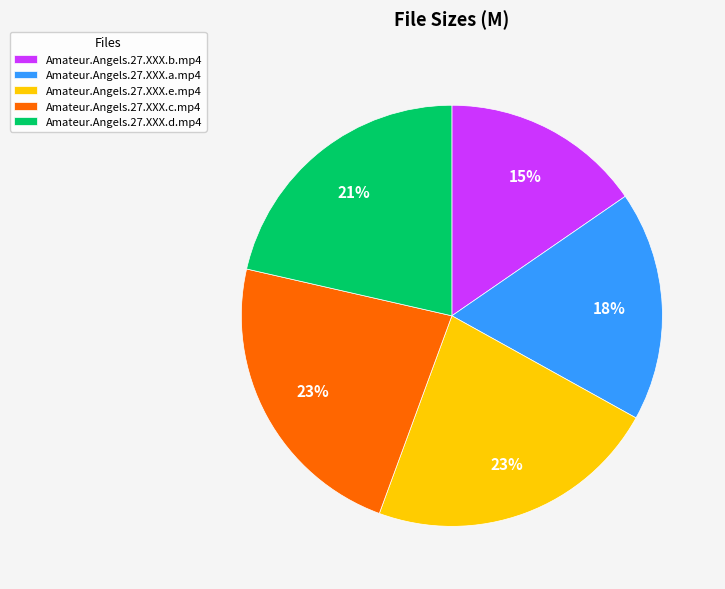

How many slices are in this pie chart?

5